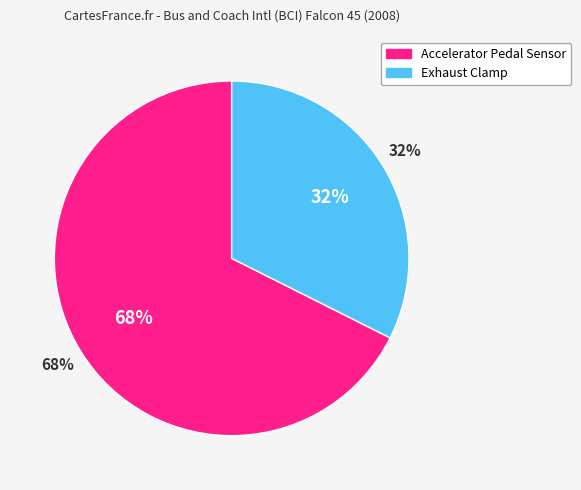

What is the ratio of the value at Exhaust Clamp to the value at Accelerator Pedal Sensor?

0.5